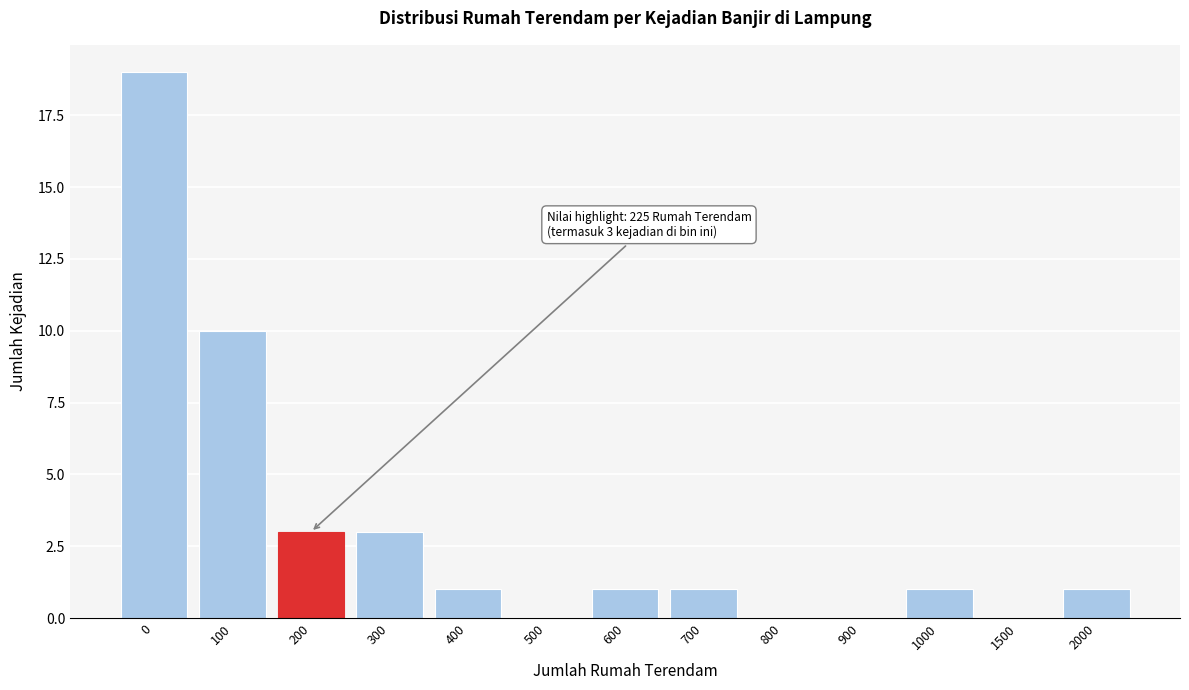

Reading left to right, transcribe all the data shown in this chart.

0=19	100=10	200=3	300=3	400=1	500=0	600=1	700=1	800=0	900=0	1000=1	1500=0	2000=1